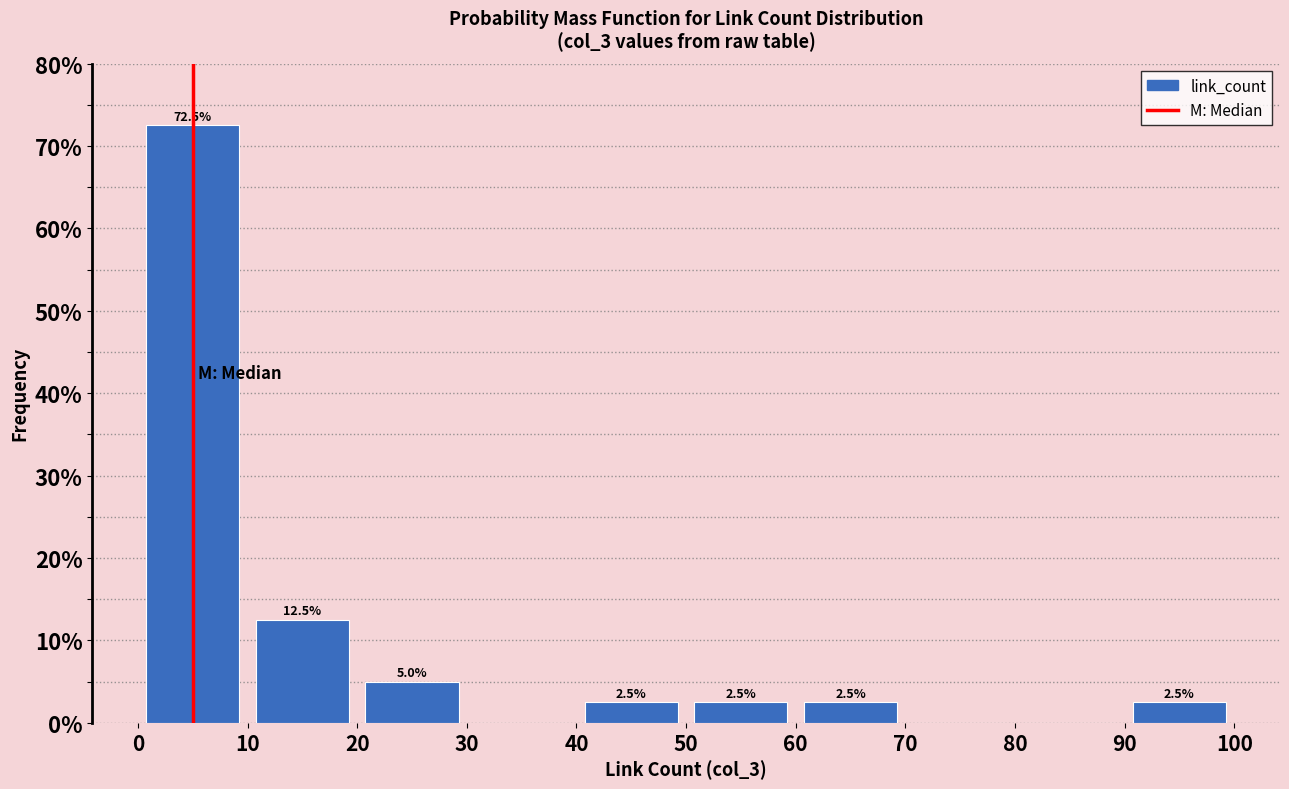

Over which range of the x-axis is the bar tallest?

0 to 10